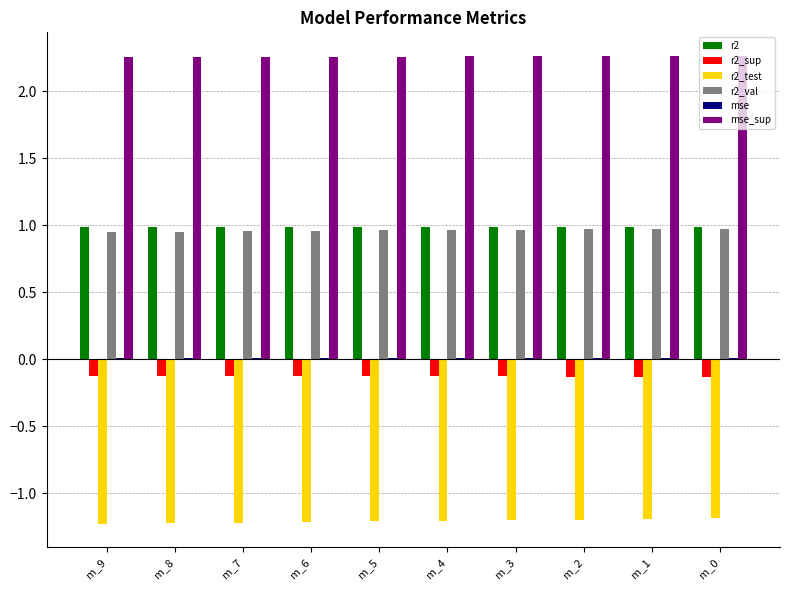

Is it true that r2_sup equals -0.1 at m_5?

True